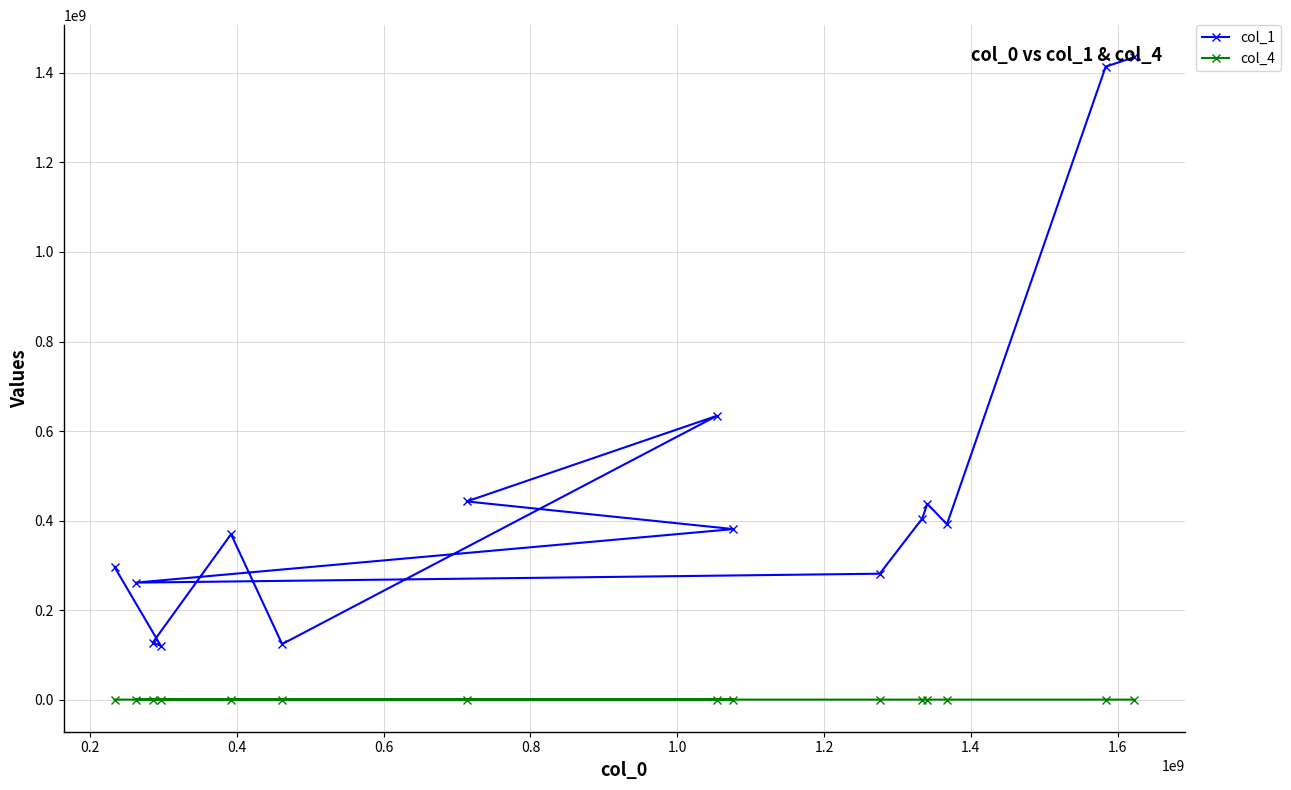

Which series has the largest total across all categories?

col_1